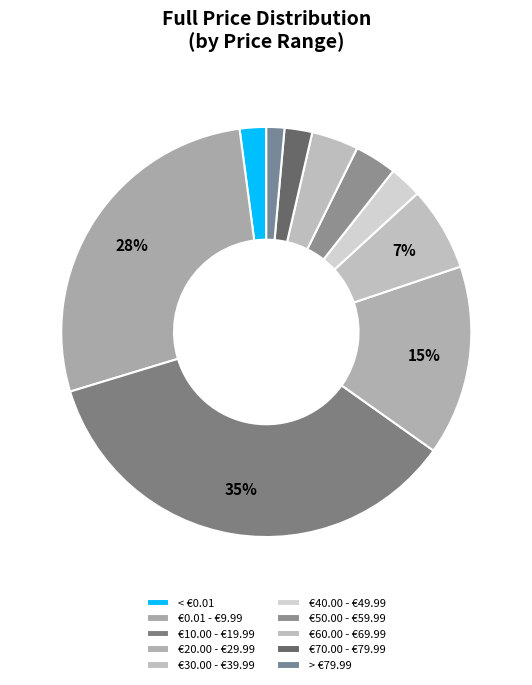

How many slices are in this pie chart?

10